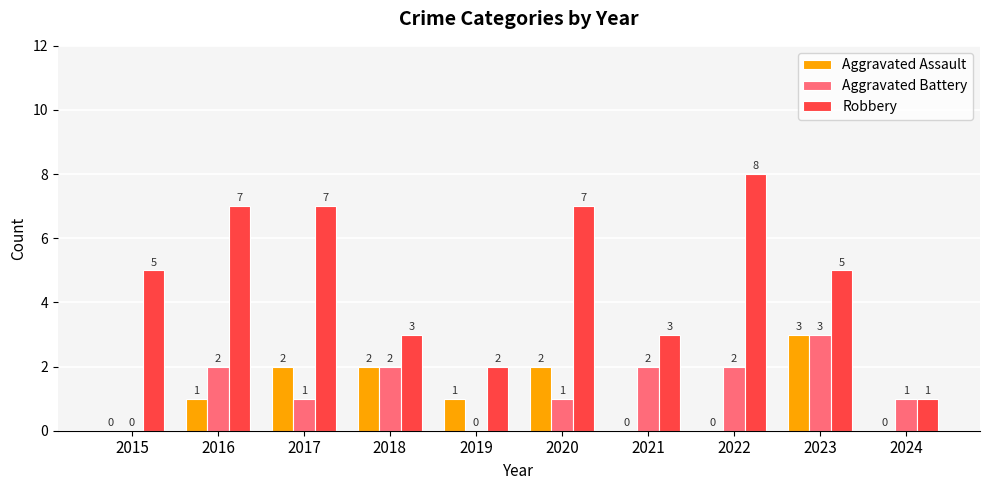

Which series has the largest total across all categories?

Robbery